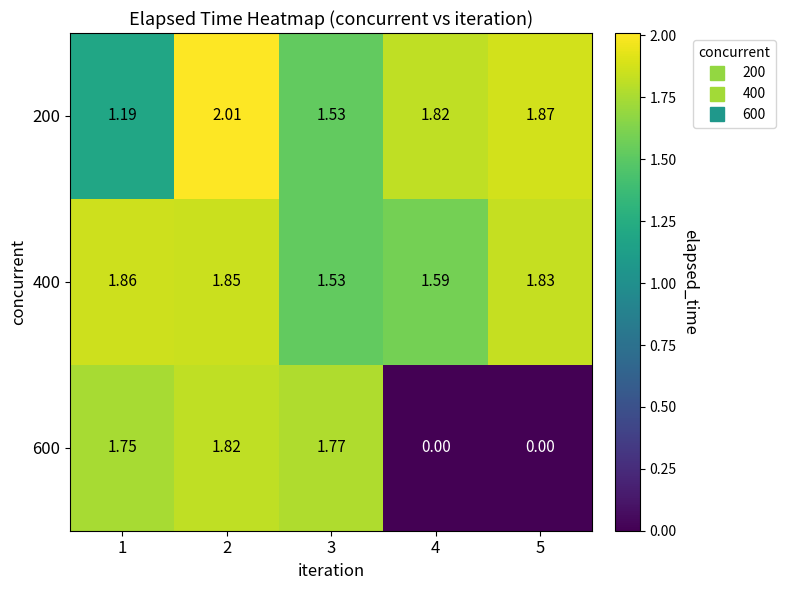

How many data points does each series have?

5